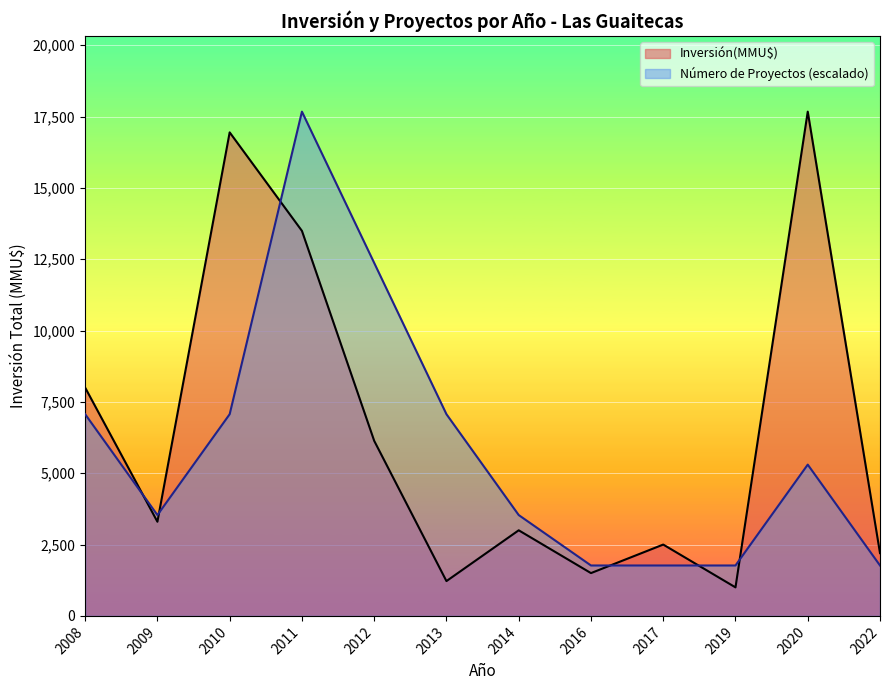

What are all the series names shown in the legend?

Inversión(MMU$), Número de Proyectos (escalado)